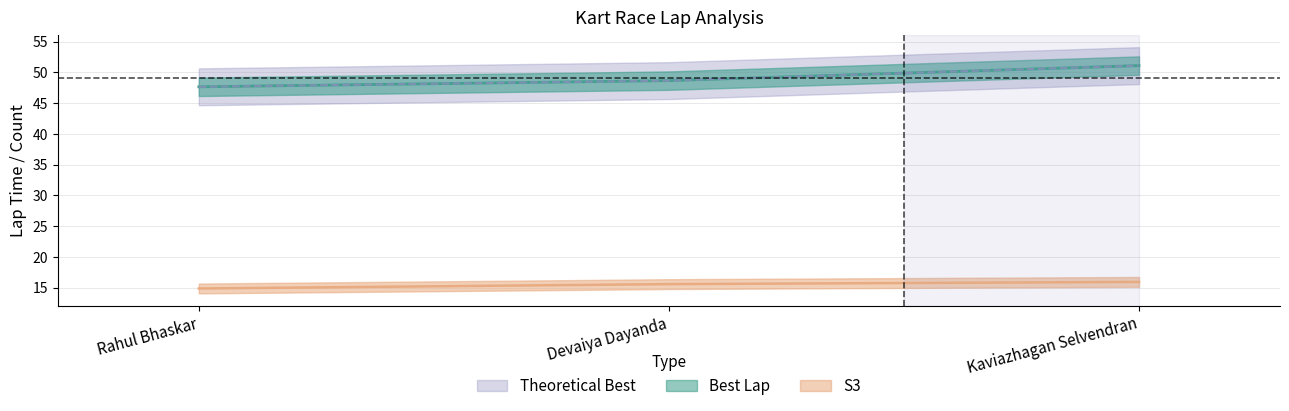

Is the value of Best Lap at Rahul Bhaskar greater than the value of Theoretical Best at Rahul Bhaskar?

No